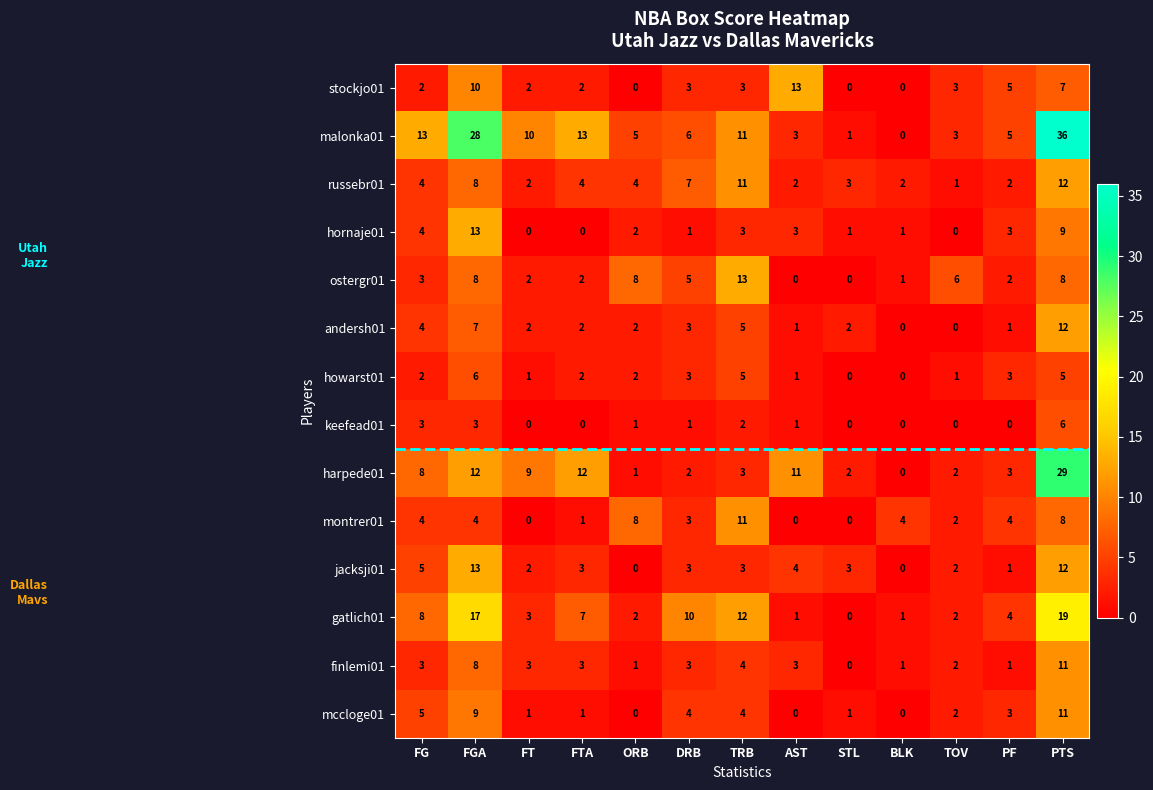

Where is ostergr01 nearest to the value 6?

TOV